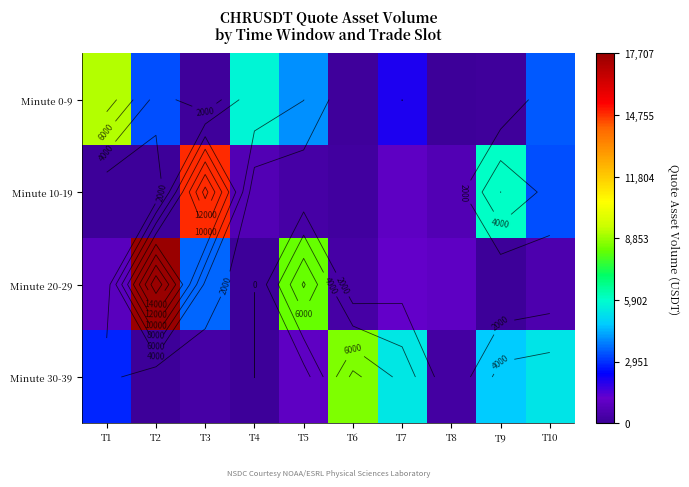

What is the difference between the second highest and minimum values in the Minute 10-19 series?

6015